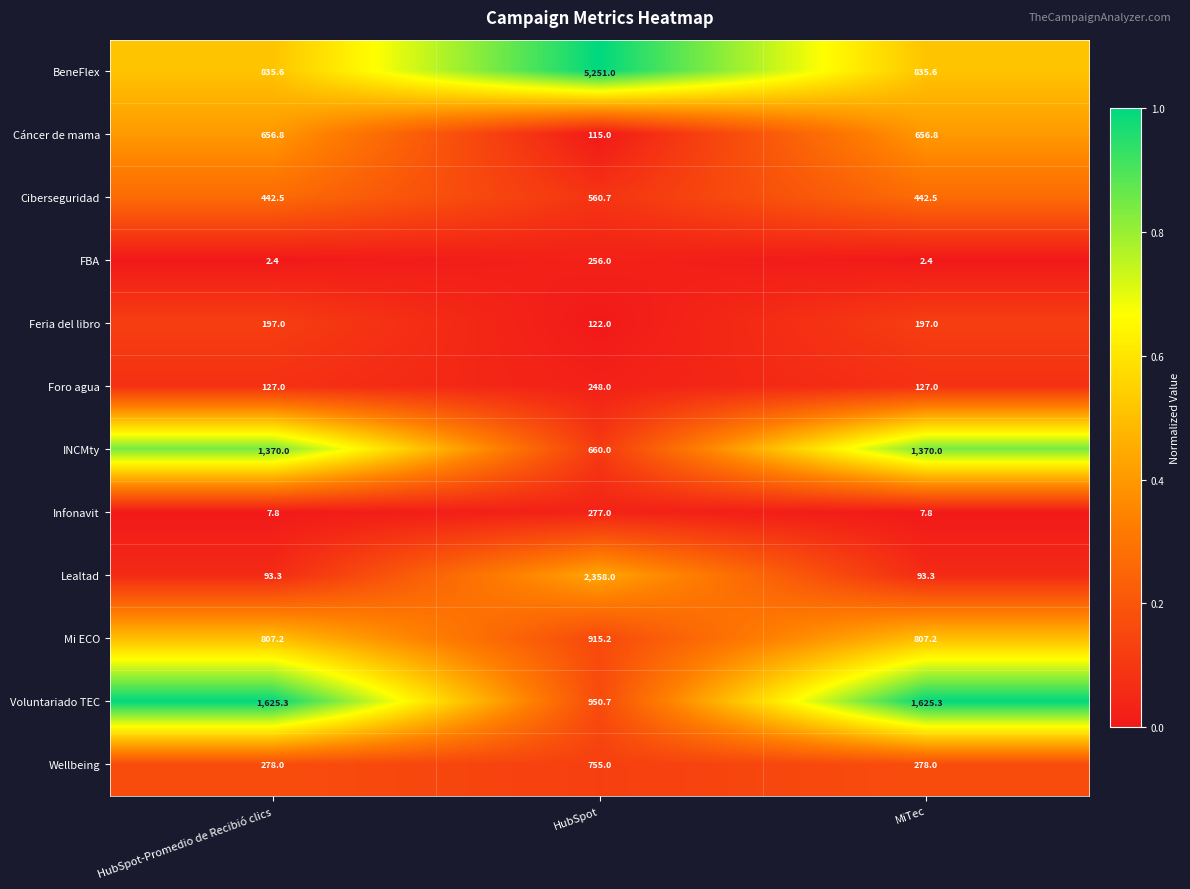

What is the total value across all series at HubSpot-Promedio de Recibió clics?

6442.9